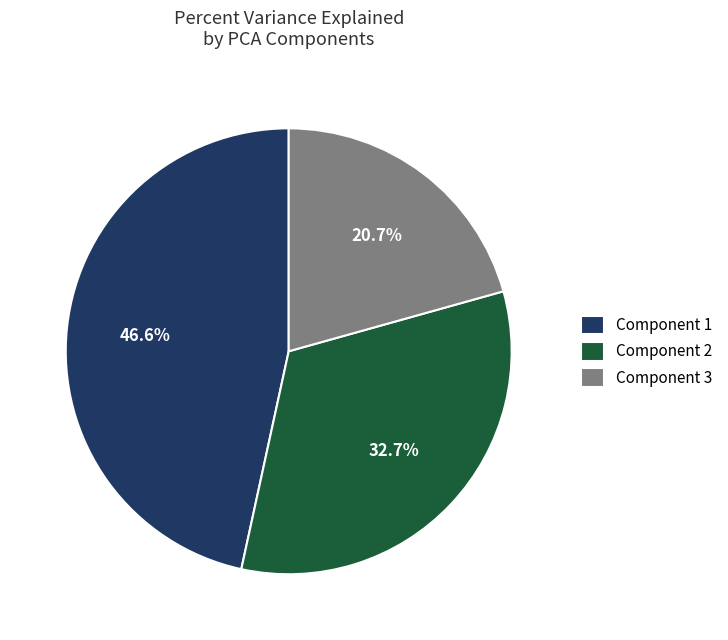

To the nearest percent, what is the combined percentage of Component 3 and Component 2?

53%